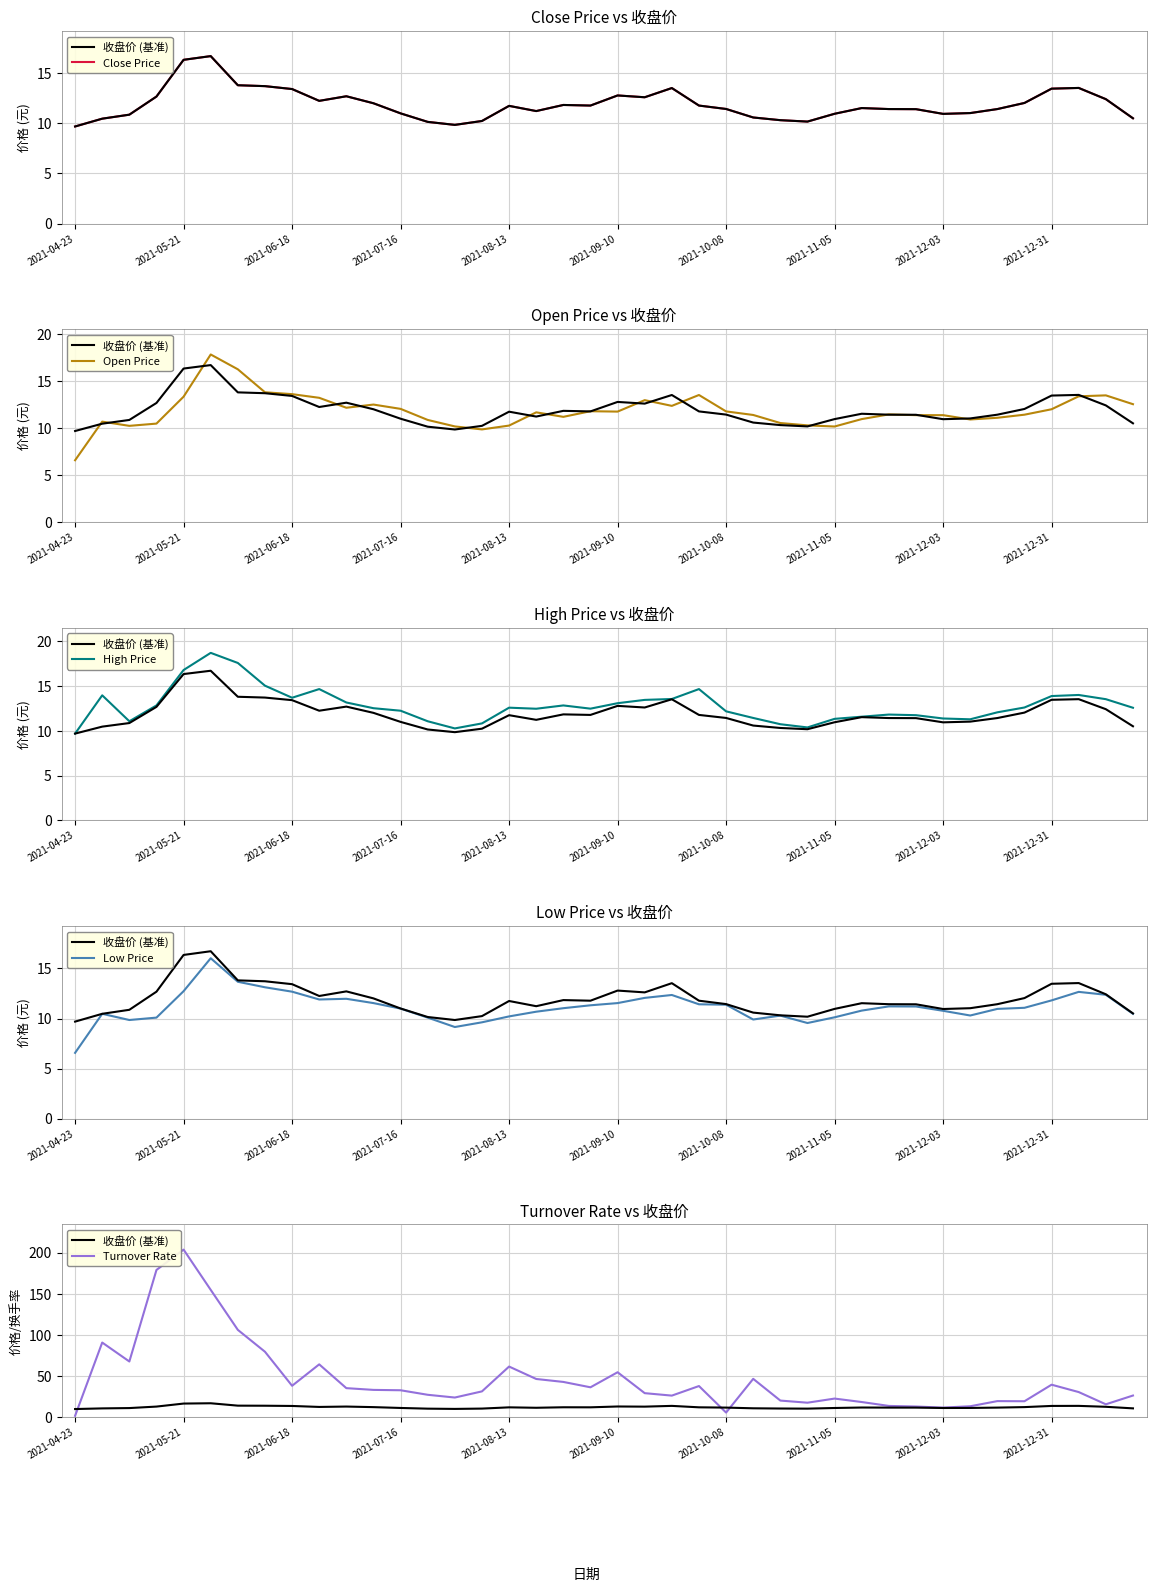

Which category has the lowest value in the Low Price series?

2021-04-23